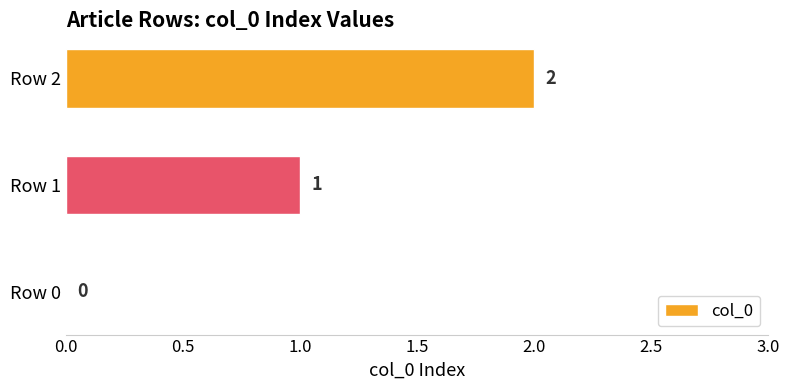

At which label is the value closest to 1?

Row 1